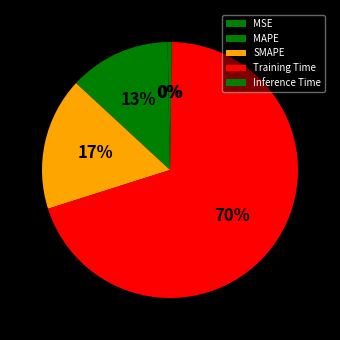

What is the smallest slice in the pie chart?

Inference Time